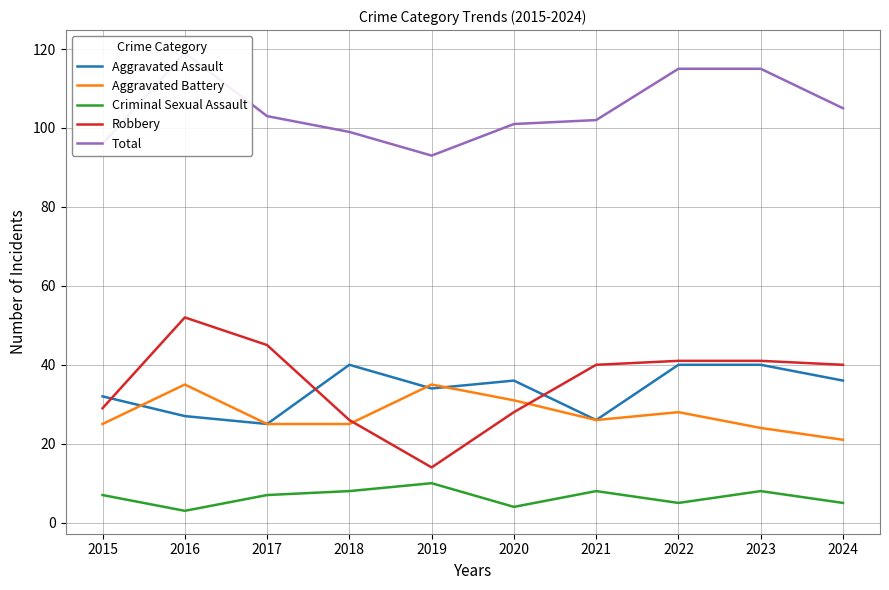

Which series has the largest total across all categories?

Total